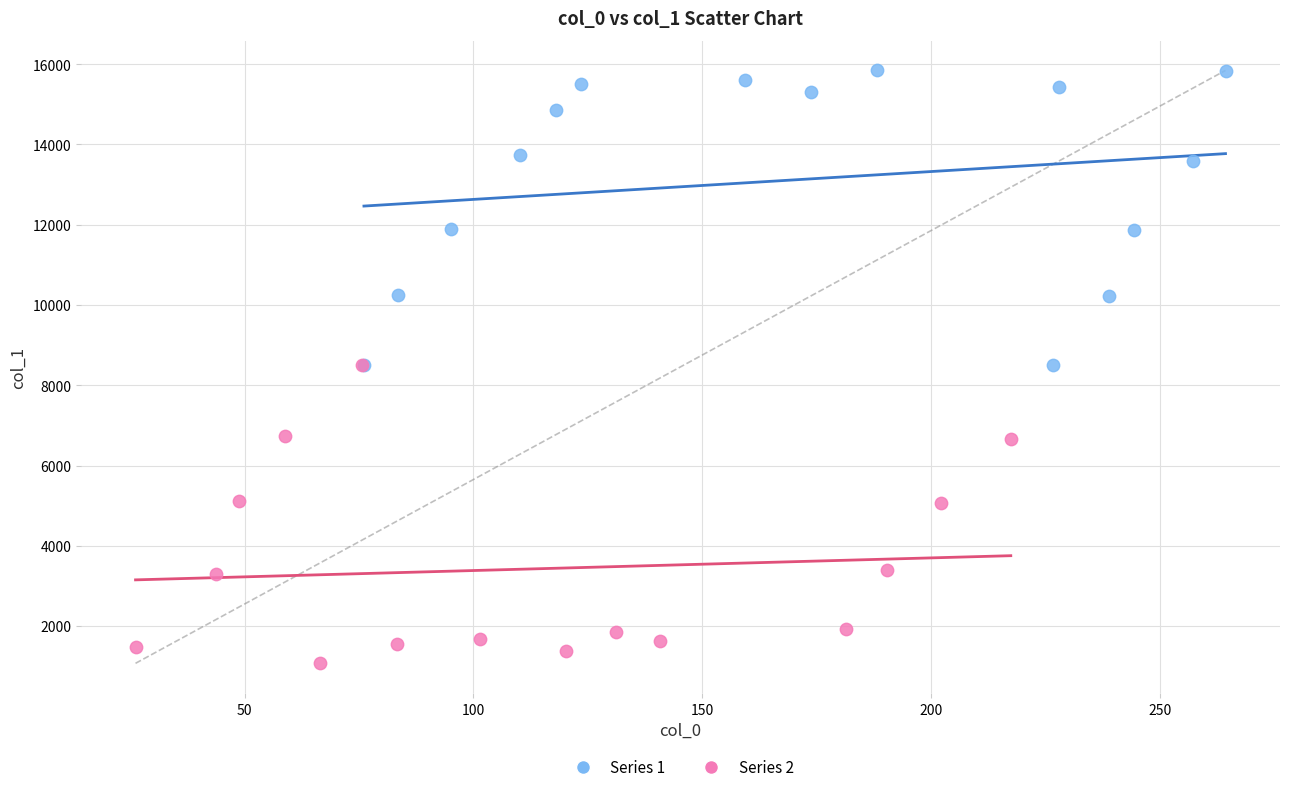

Which series contains the highest Y value?

Series 1